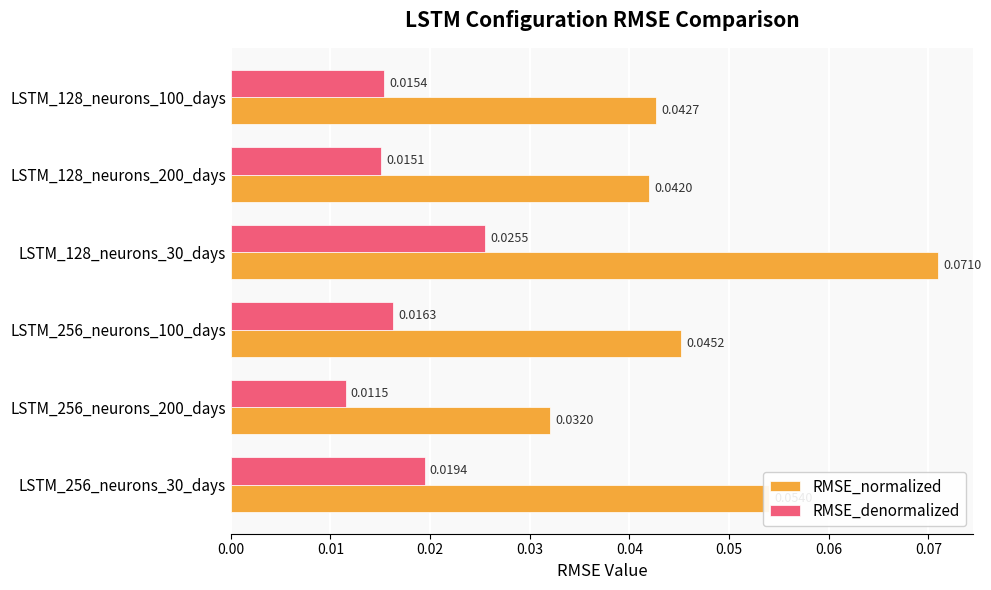

Rank the series by their average value, from highest to lowest.

RMSE_normalized, RMSE_denormalized